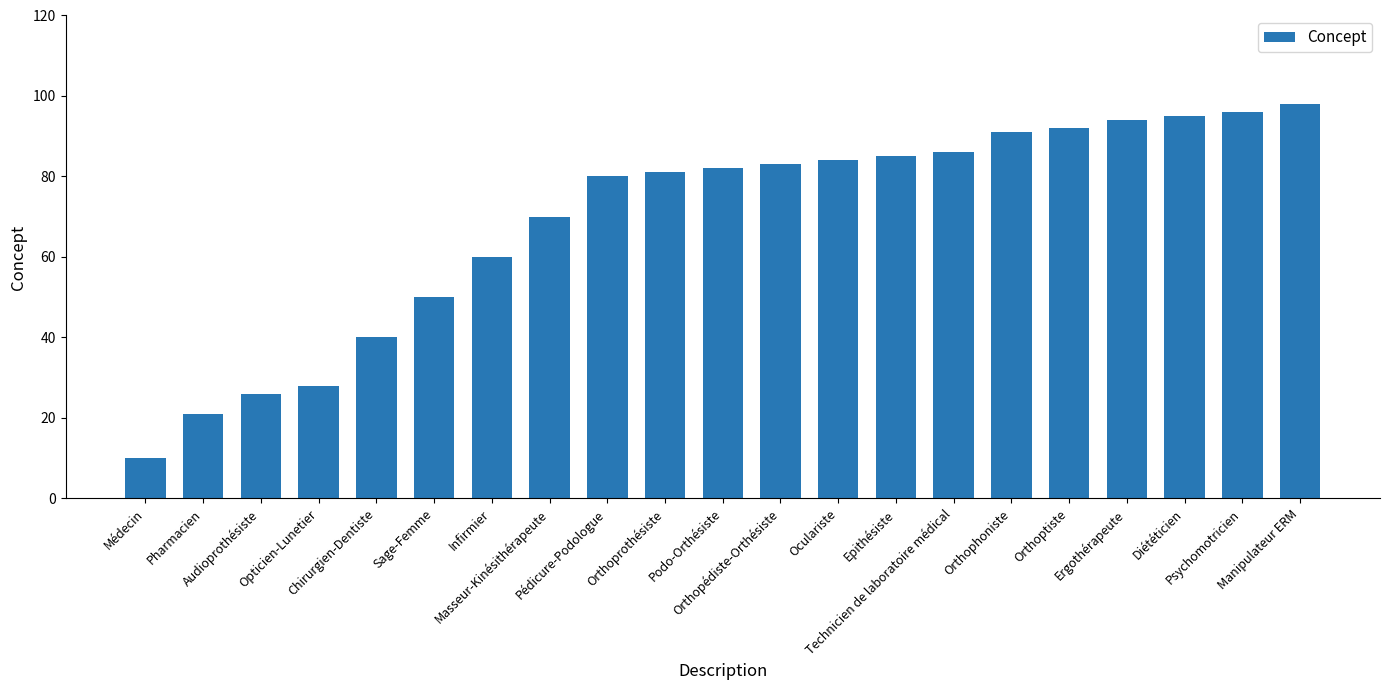

What is the smallest value displayed?

10